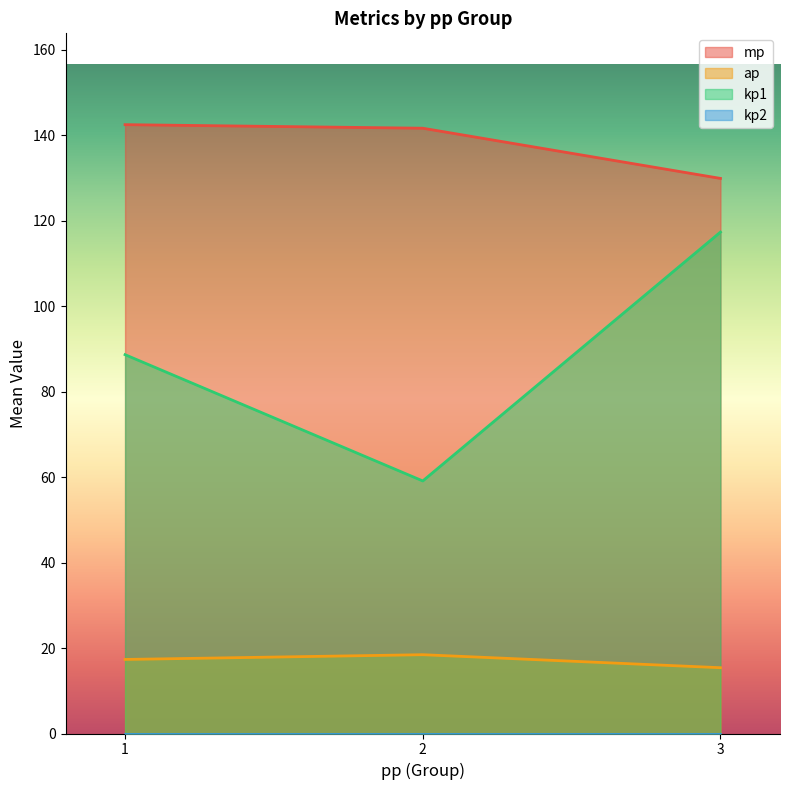

True or false: mp and kp1 intersect in this chart.

False